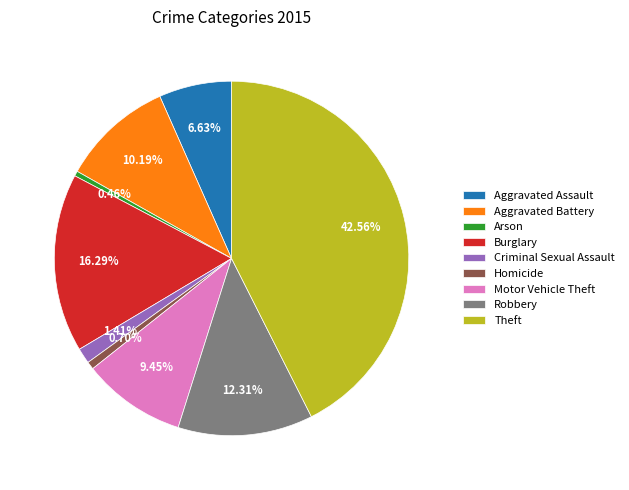

Combined, what portion of the pie is Homicide and Theft?

43.3%